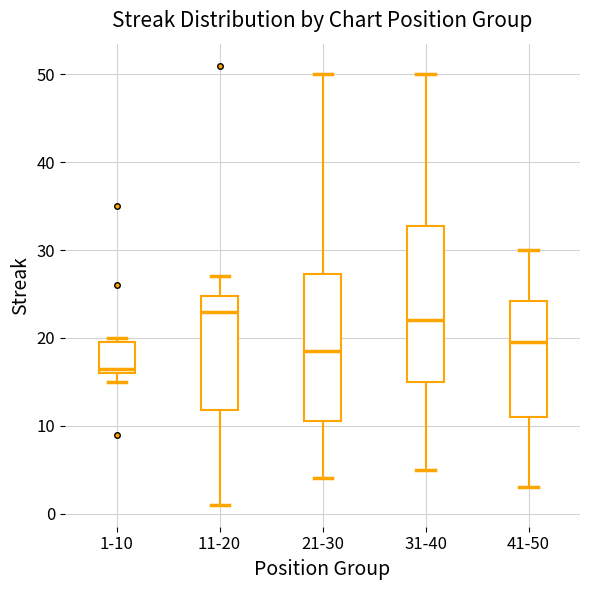

Which box is the tallest, from its lower edge to its upper edge?

31-40